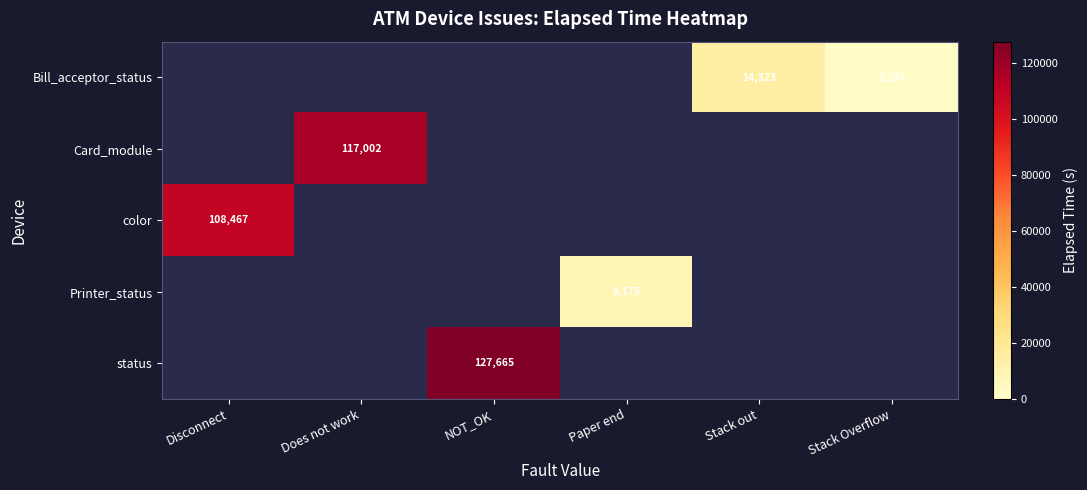

Is it true that Bill_acceptor_status equals 14323 at Stack out?

True